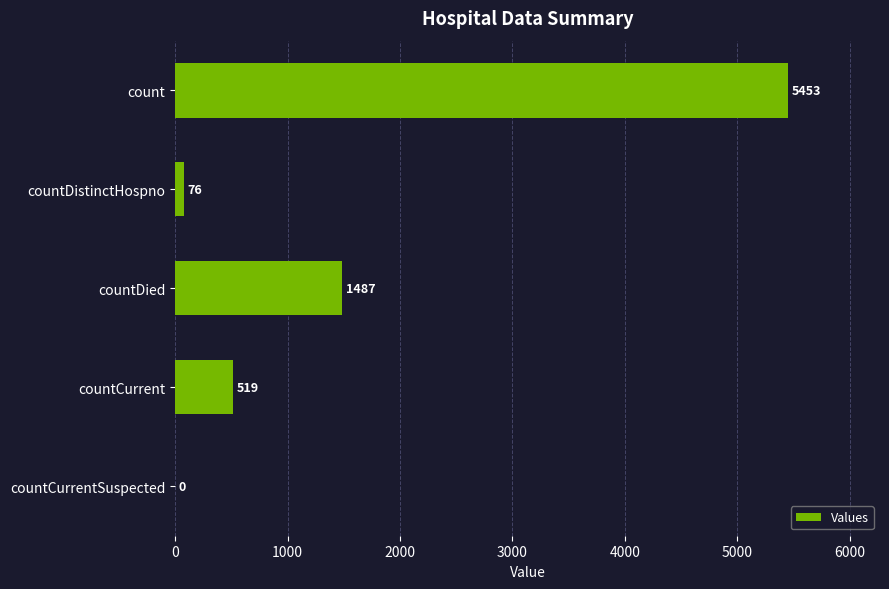

What is the maximum value shown in the chart?

5453